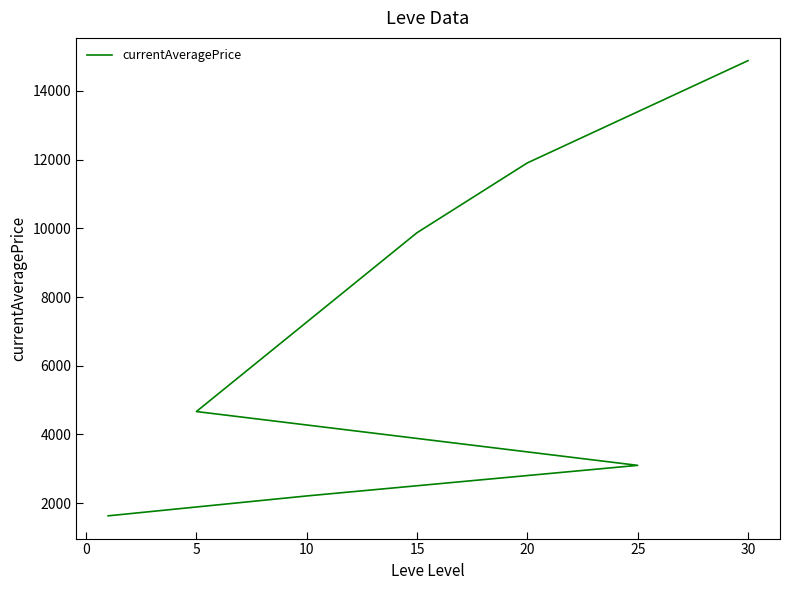

What is the minimum value shown in the chart?

1632.5